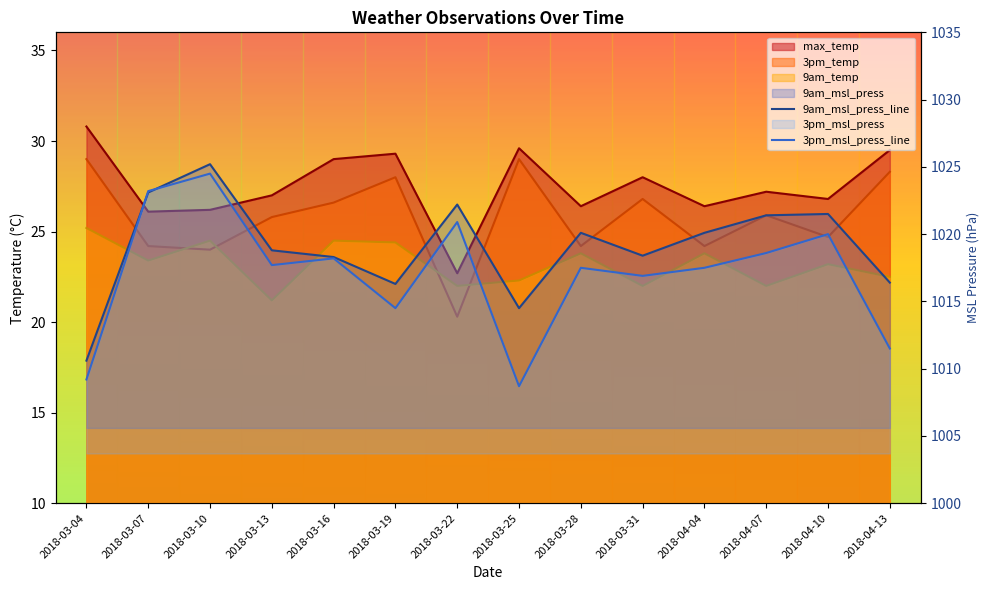

Which series has the widest spread of values?

3pm_msl_press_line